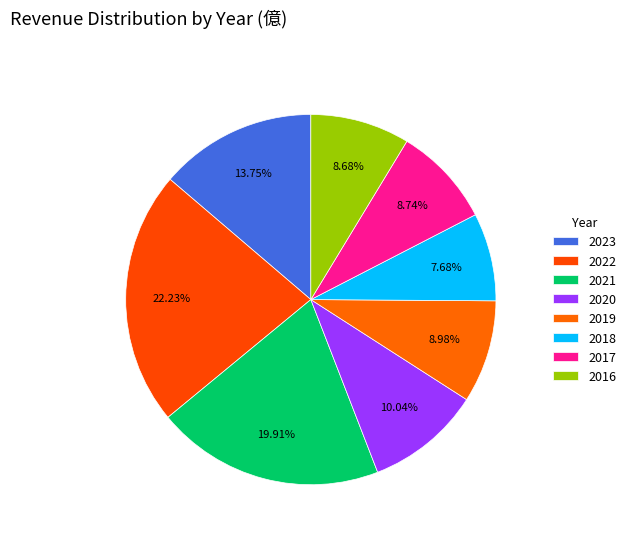

Combined, do 2020 and 2017 account for over 50%?

No